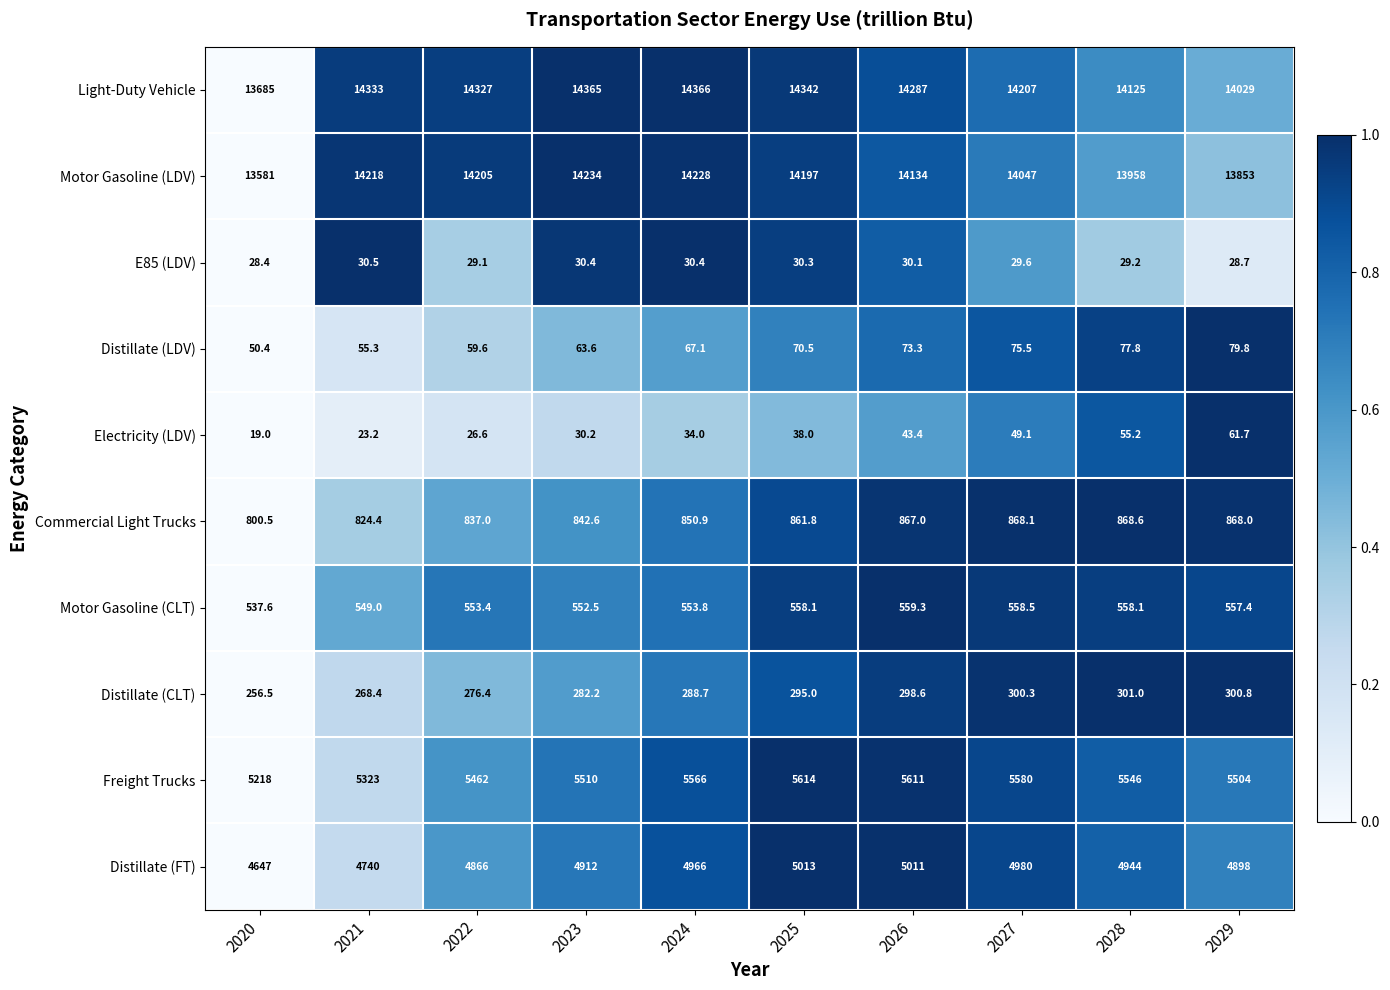

Which series changed the most between 2024 and 2029?

Motor Gasoline (LDV)